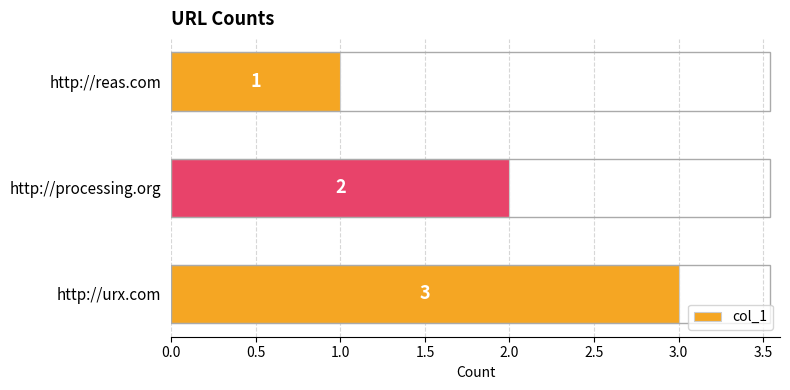

How many data points are less than 2?

1